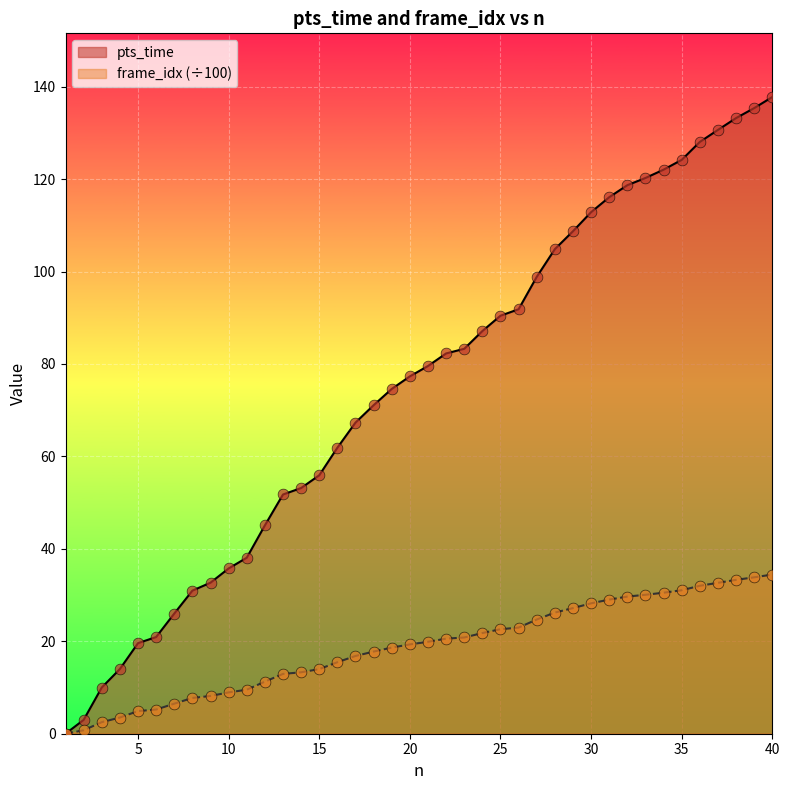

What are all the series names shown in the legend?

pts_time, frame_idx (÷100)